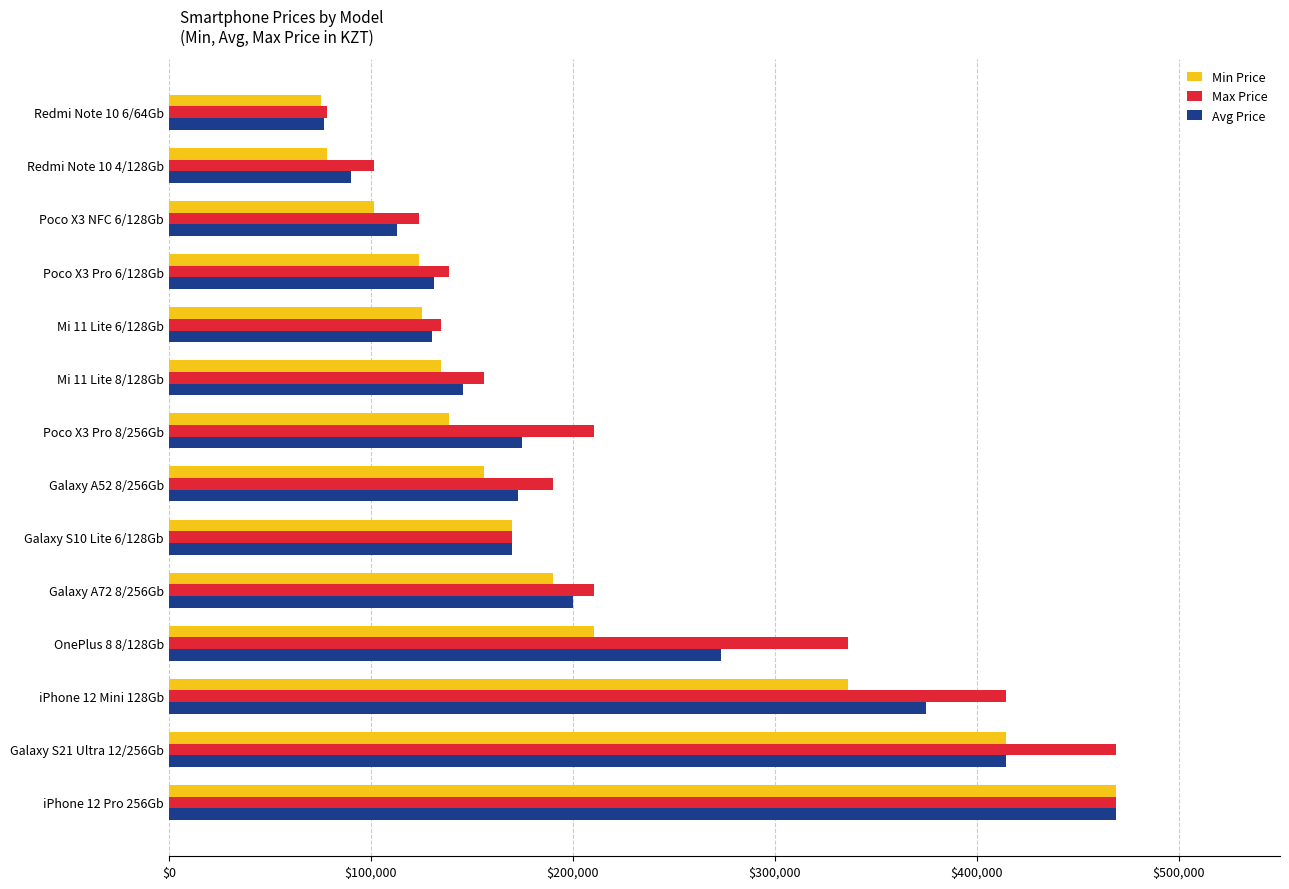

What is the total value across all series at Poco X3 NFC 6/128Gb?

338284